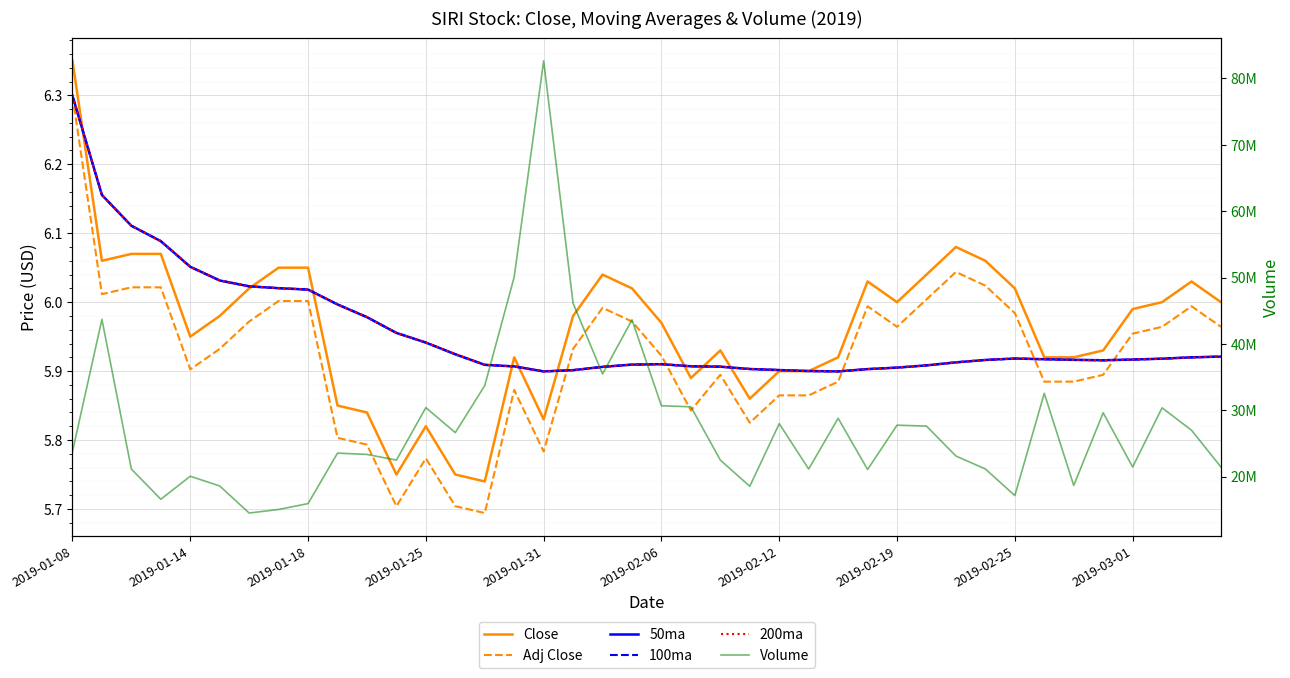

Rank the series at 2019-01-14 from lowest to highest value.

Adj Close, Close, 50ma, 100ma, 200ma, Volume